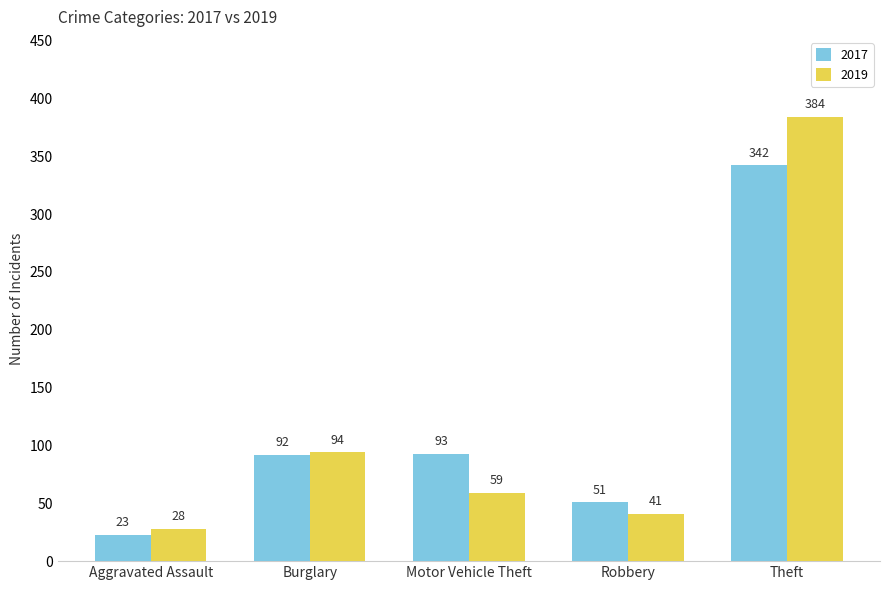

How many bars are there in total?

10